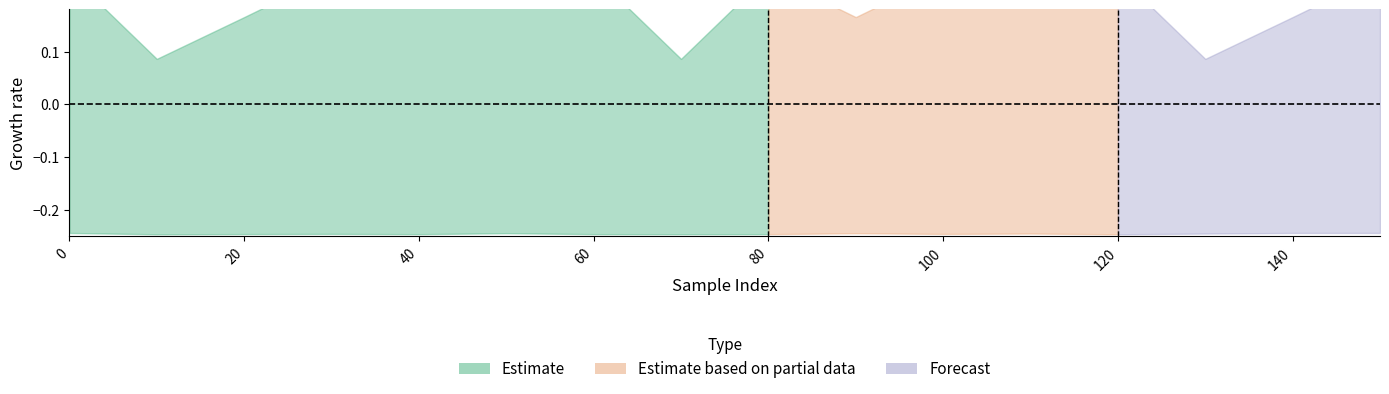

Is it true that probabilidad_lower equals 0.0 at 140?

False